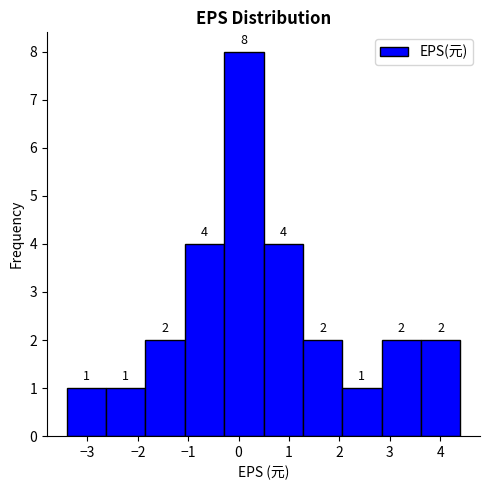

What is the height of the bar covering 3.6 to 4.4 on the x-axis? The bar edges are not printed on the chart, so give them approximately, as read against the axis.

2